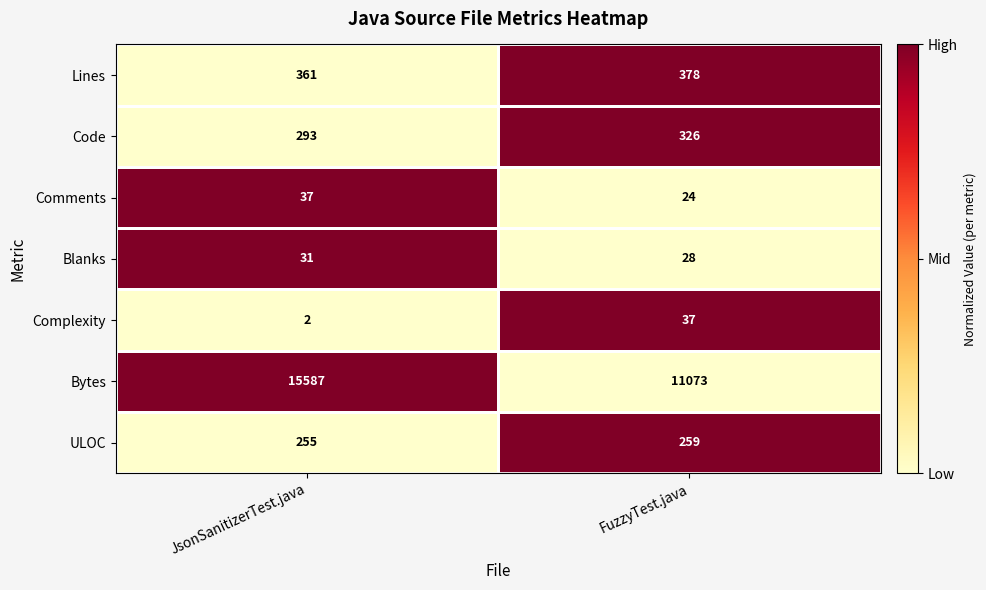

What is the highest value of the Bytes series?

15587